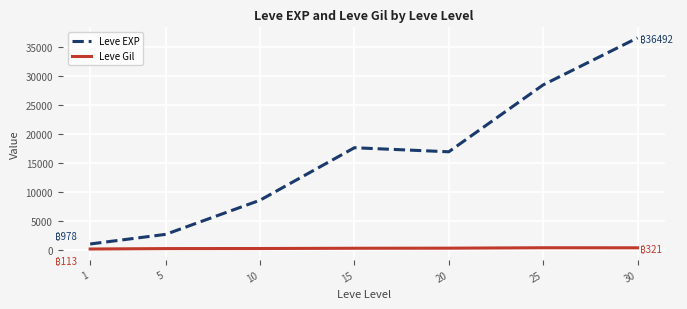

Does the chart have visible grid lines?

Yes